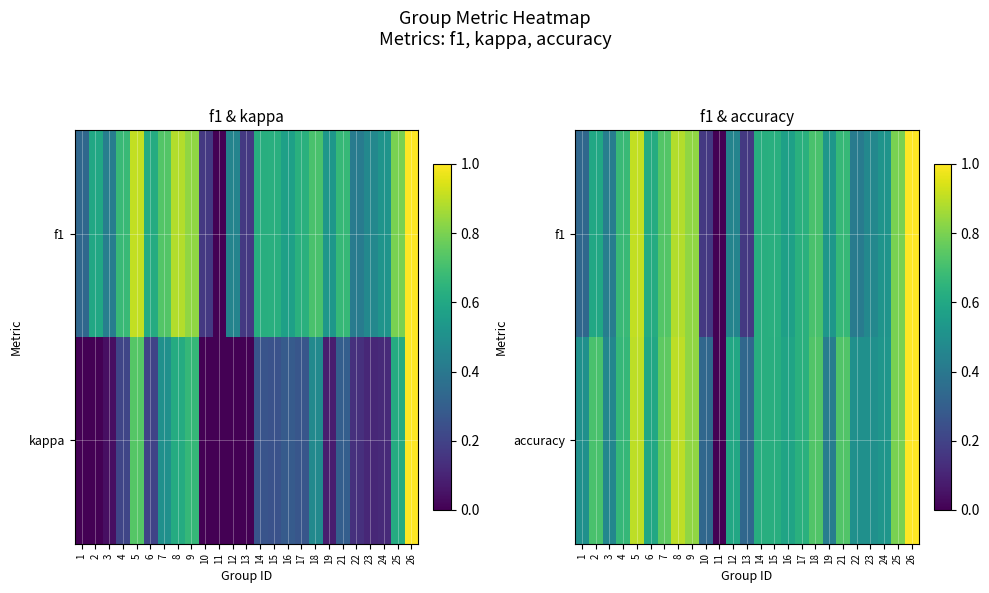

At which label is f1 closest to 0?

11